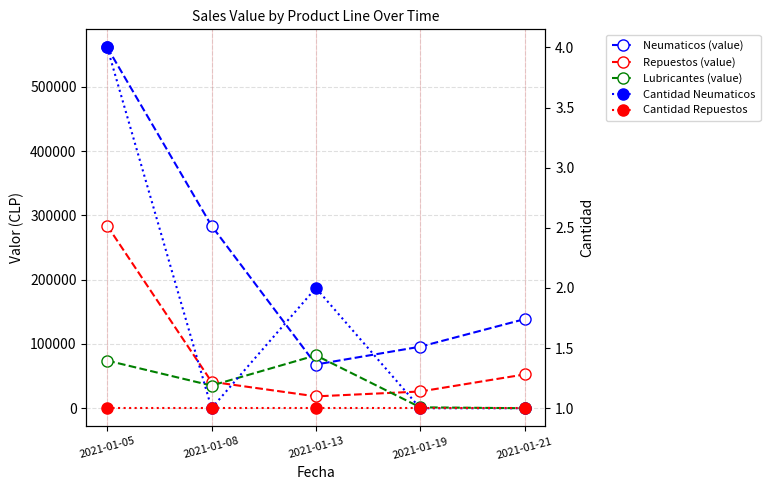

How many data points in Cantidad Neumaticos are above 1?

2